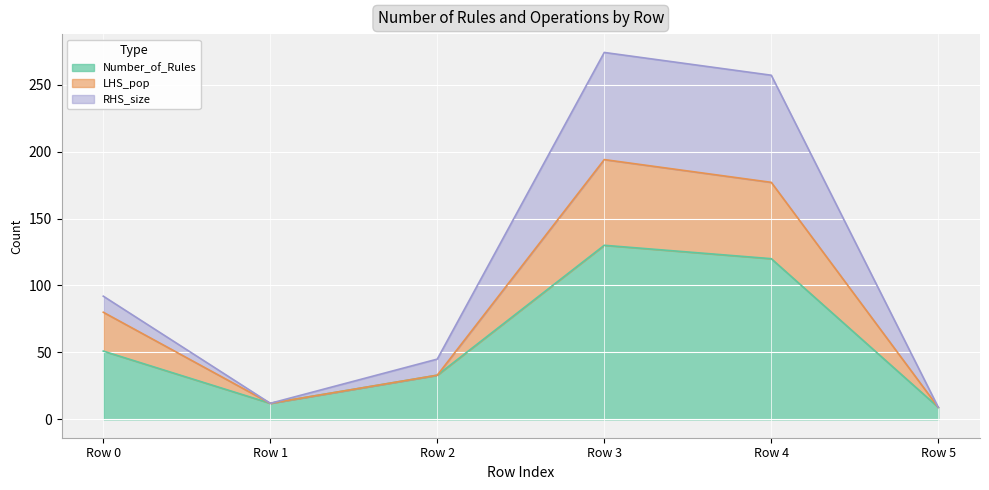

The Number_of_Rules series shows 51 at Row 0. True or false?

True